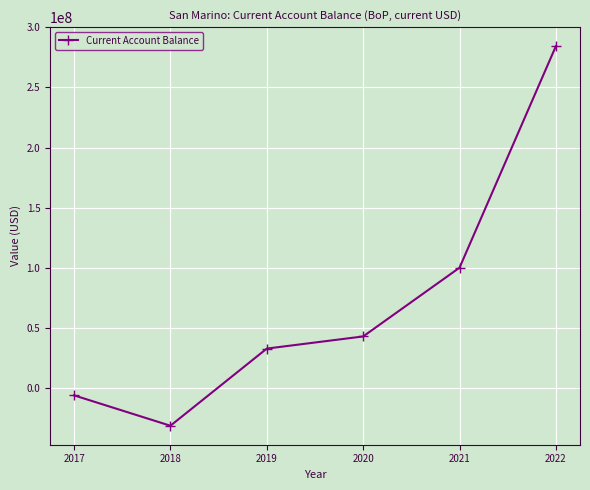

Where is the data nearest to the value 126507540?

2021